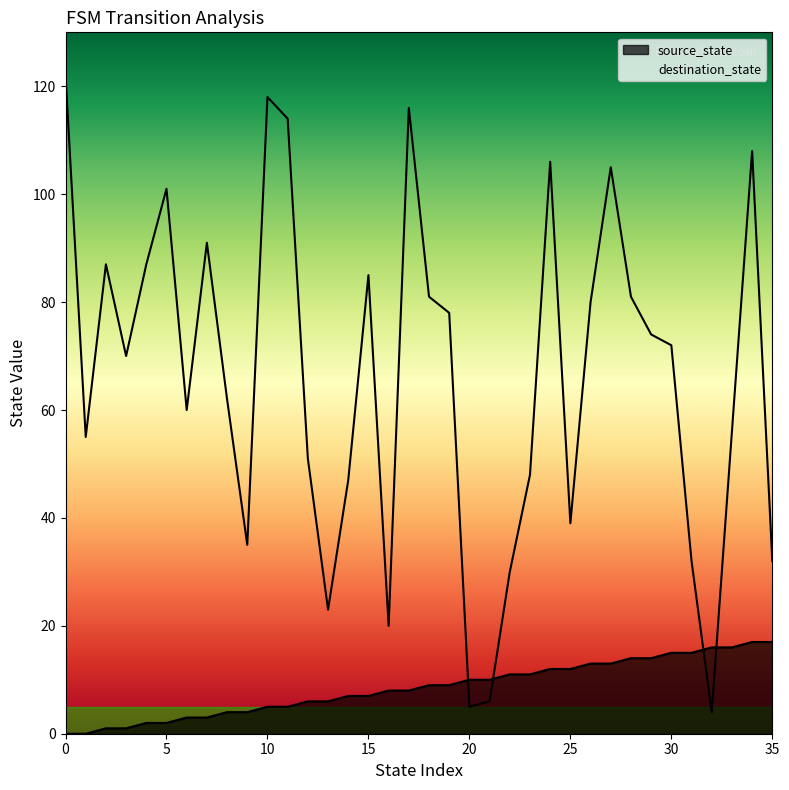

Rank the categories by source_state value from lowest to highest.

0, 1, 2, 3, 4, 5, 6, 7, 8, 9, 10, 11, 12, 13, 14, 15, 16, 17, 18, 19, 20, 21, 22, 23, 24, 25, 26, 27, 28, 29, 30, 31, 32, 33, 34, 35